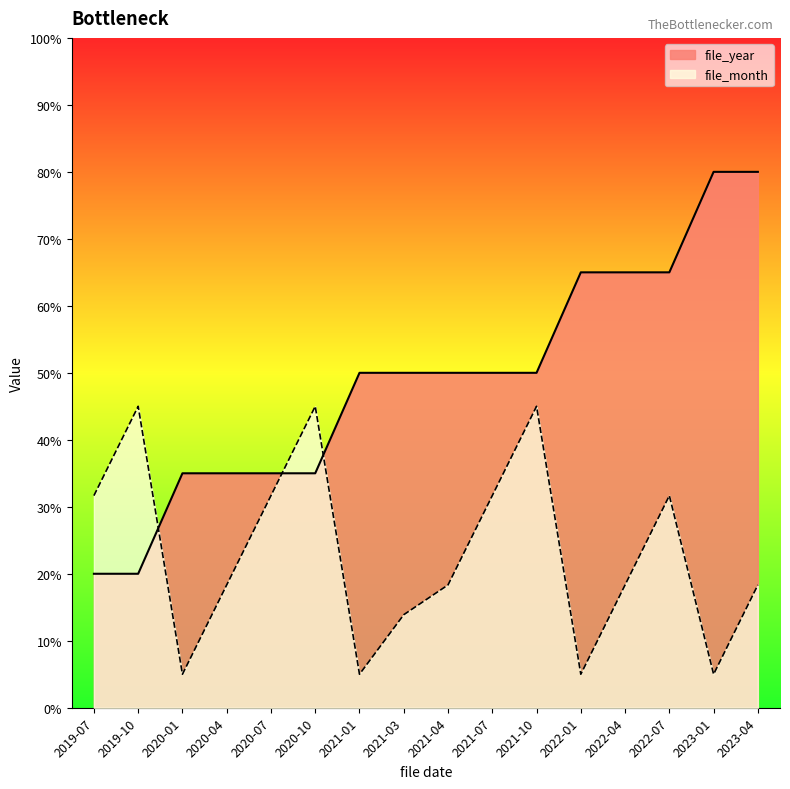

At how many categories does at least one series exceed 56?

5